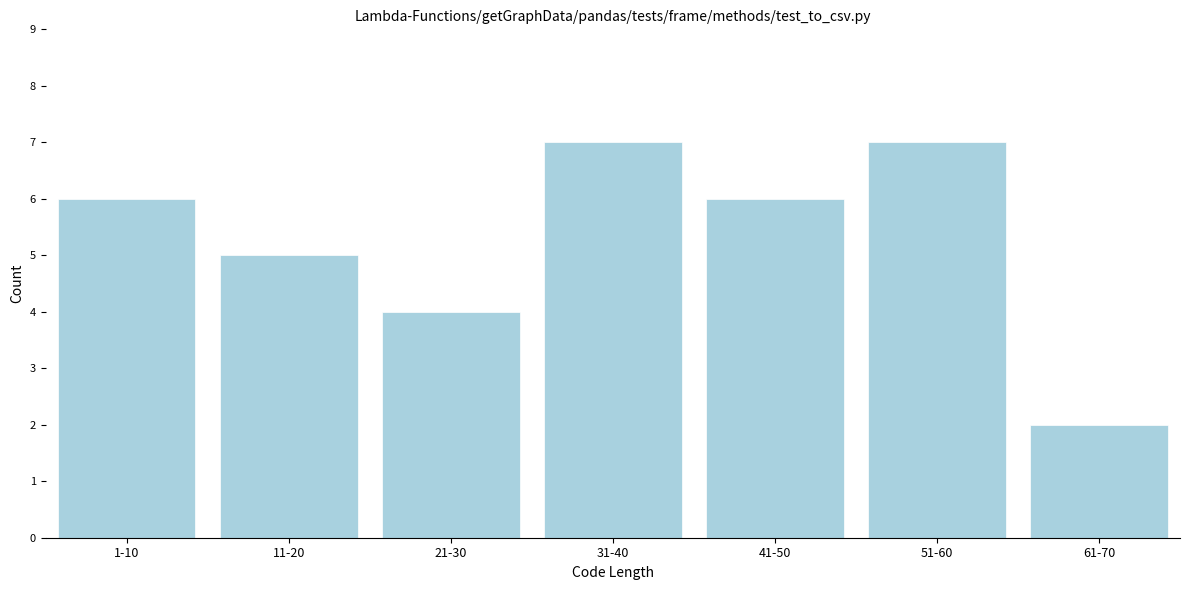

Reading left to right, transcribe all the data shown in this chart.

1-10=6	11-20=5	21-30=4	31-40=7	41-50=6	51-60=7	61-70=2